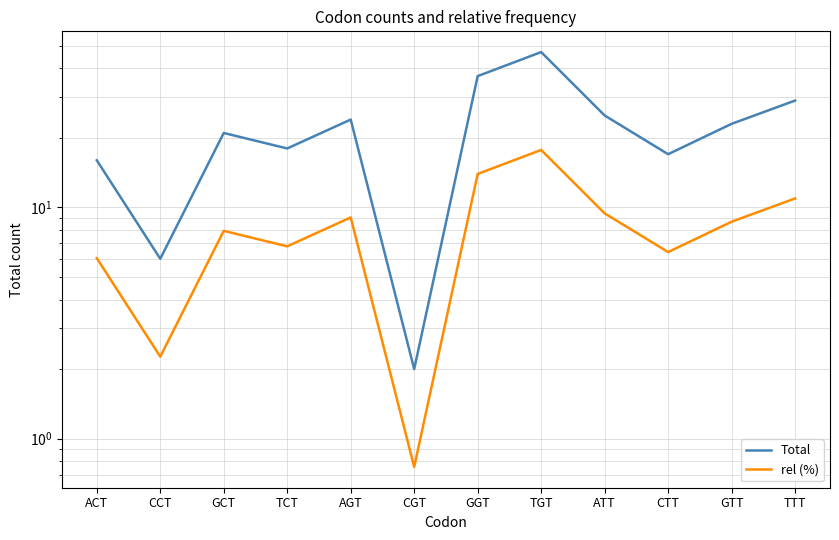

At which label does Total reach its minimum?

CGT